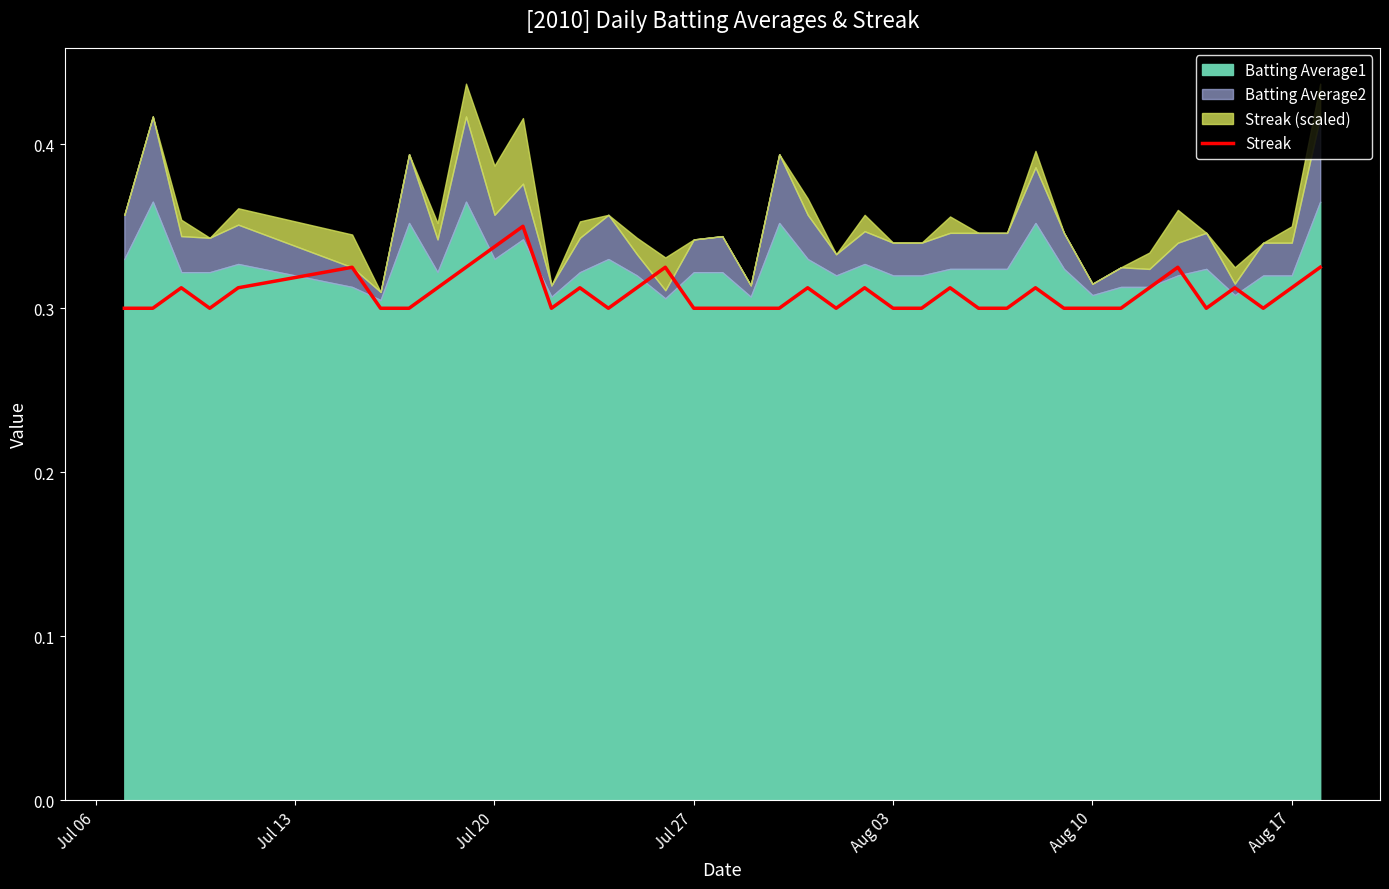

True or false: the data has more than 0 interior local peaks.

True